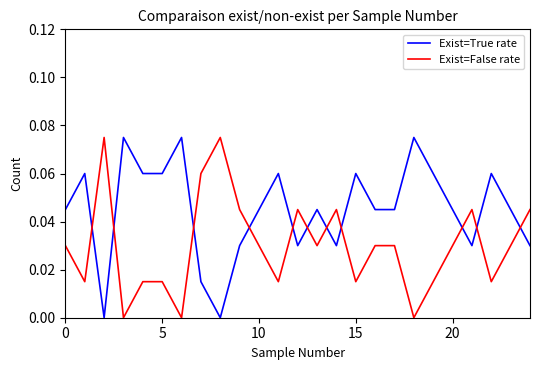

List the series in order of their overall mean, lowest first.

Exist=False rate, Exist=True rate